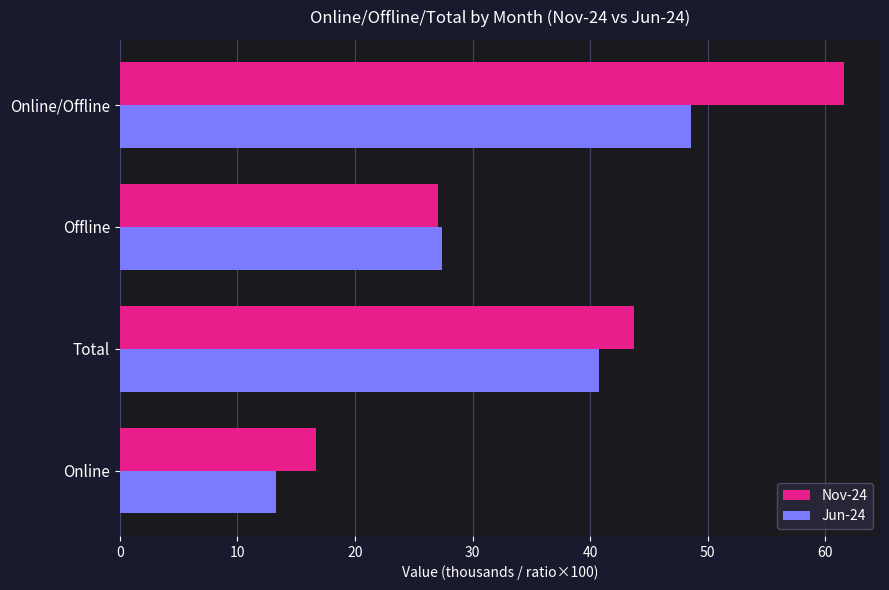

List the labels in order of Jun-24 value, largest first.

Online/Offline, Total, Offline, Online